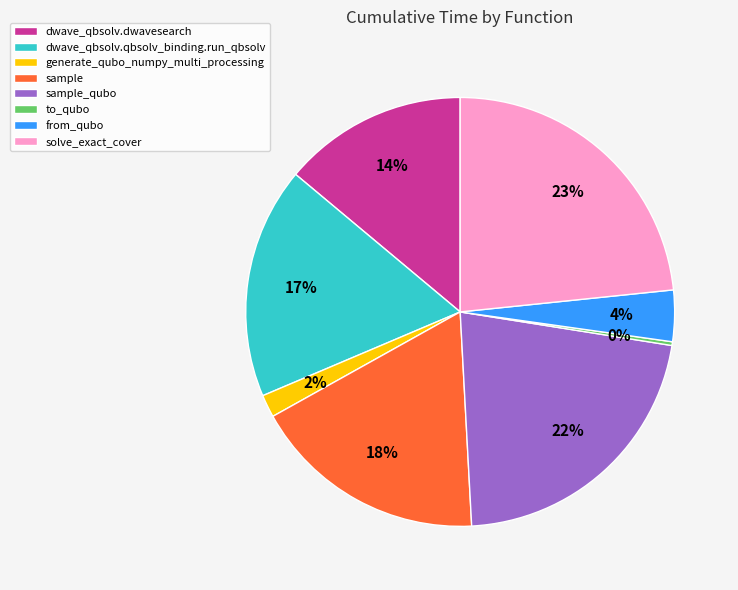

Is it true that to_qubo is 11% of the pie?

False